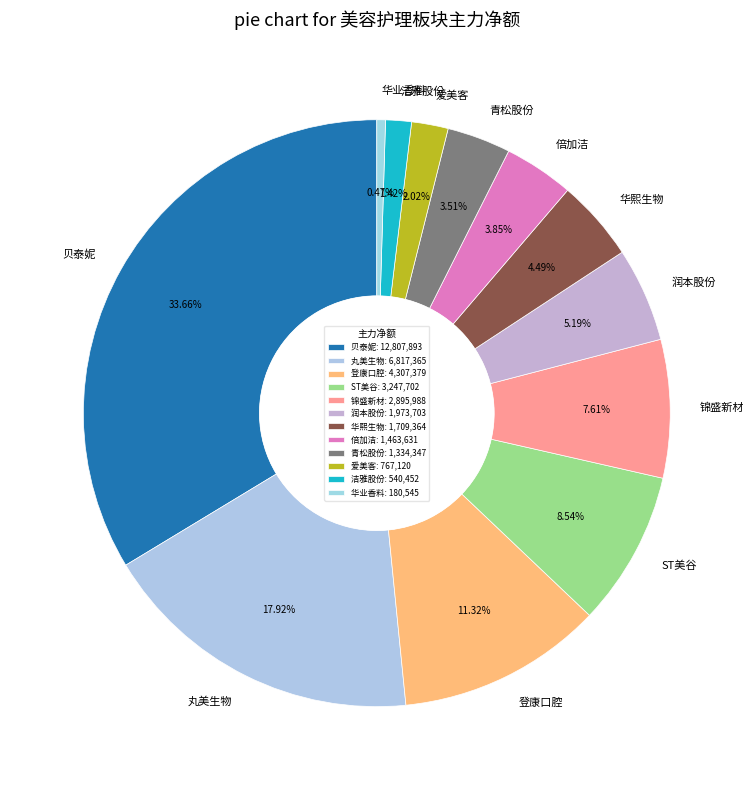

Count the number of slices in the pie.

12